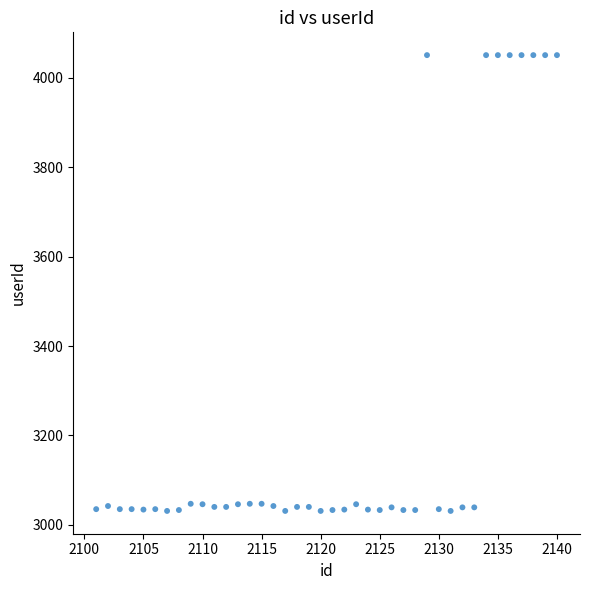

What is the range of X values (max minus min)?

39